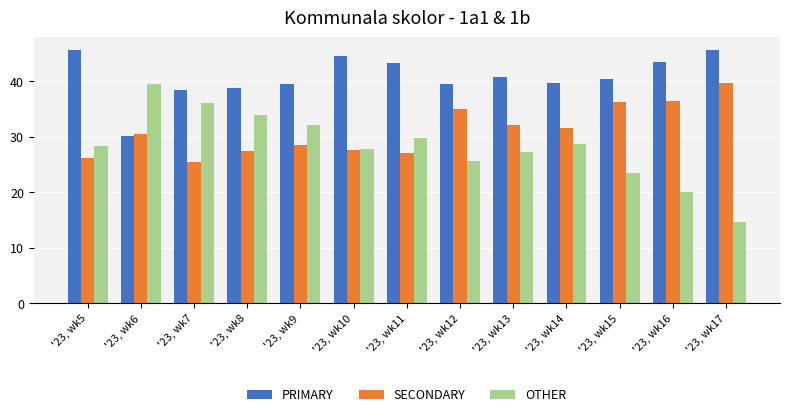

Are the bars grouped side by side (vs. stacked)?

Yes